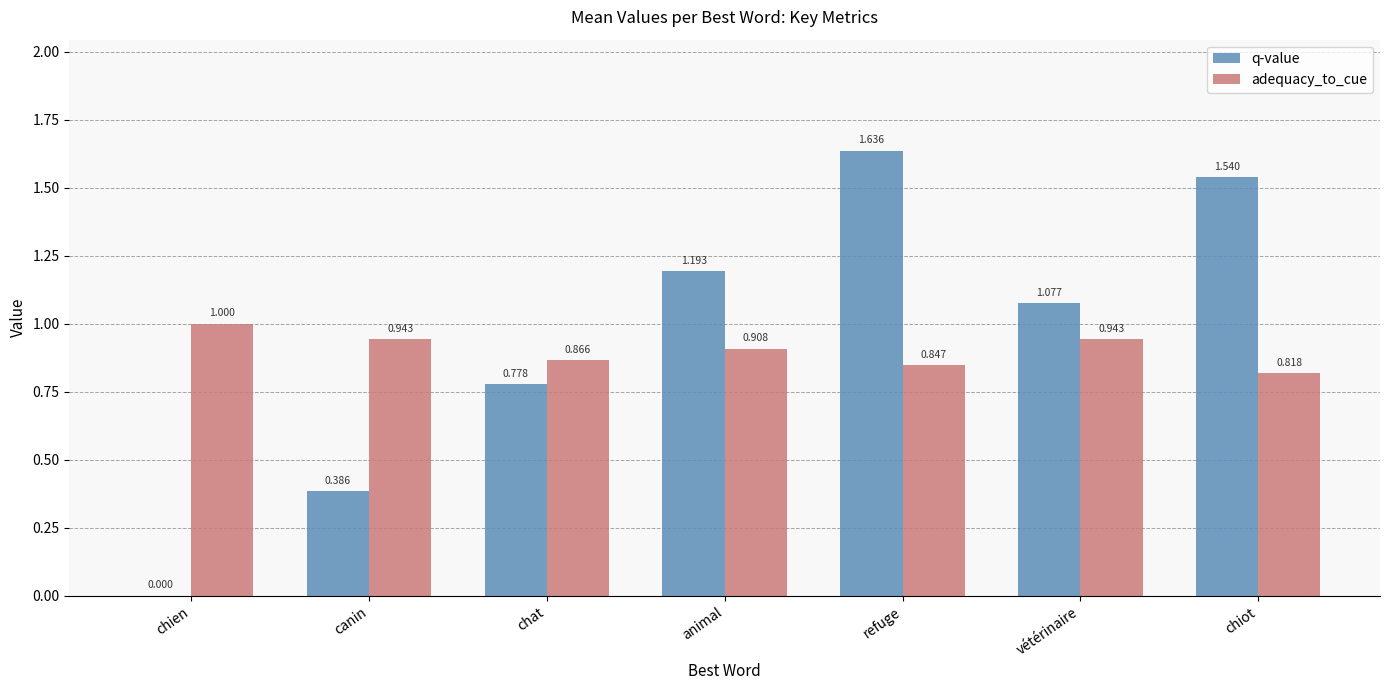

Does the chart contain stacked bars?

No